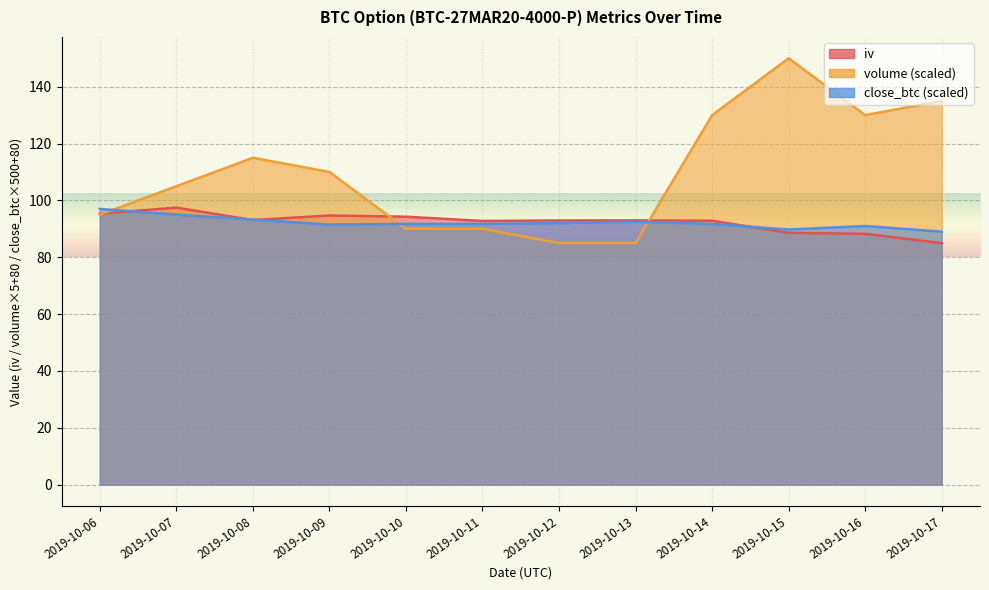

Reading left to right, list all the values displayed in this chart.

iv: 2019-10-06=95.3	2019-10-07=97.5	2019-10-08=93.1	2019-10-09=94.7	2019-10-10=94.3	2019-10-11=92.8	2019-10-12=93.0	2019-10-13=93.0	2019-10-14=92.8	2019-10-15=88.6	2019-10-16=88.2	2019-10-17=85.0
close_btc: 2019-10-06=97.0	2019-10-07=95.0	2019-10-08=93.2	2019-10-09=91.5	2019-10-10=91.8	2019-10-11=91.8	2019-10-12=92.0	2019-10-13=92.5	2019-10-14=91.8	2019-10-15=89.8	2019-10-16=91.0	2019-10-17=89.0
volume: 2019-10-06=95.0	2019-10-07=105.0	2019-10-08=115.0	2019-10-09=110.0	2019-10-10=90.0	2019-10-11=90.0	2019-10-12=85.0	2019-10-13=85.0	2019-10-14=130.0	2019-10-15=150.0	2019-10-16=130.0	2019-10-17=135.0